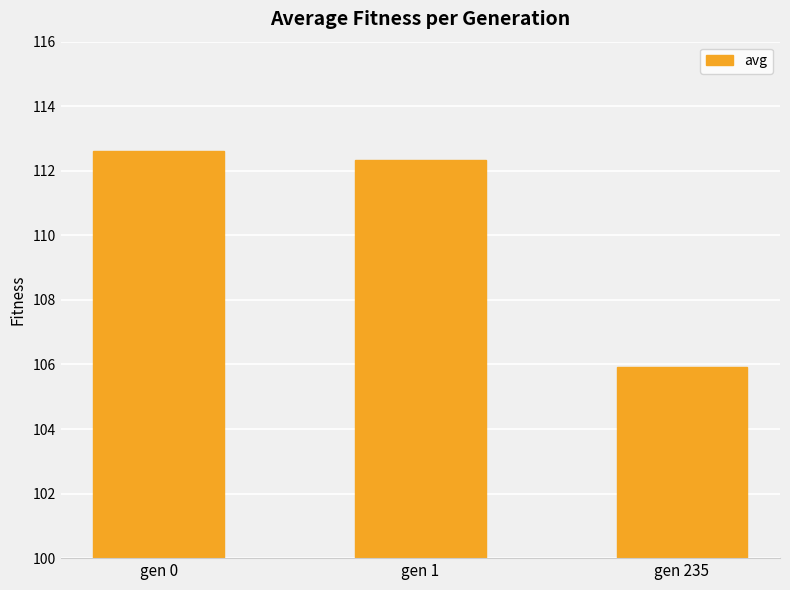

Rank the categories by value from lowest to highest.

gen 235, gen 1, gen 0